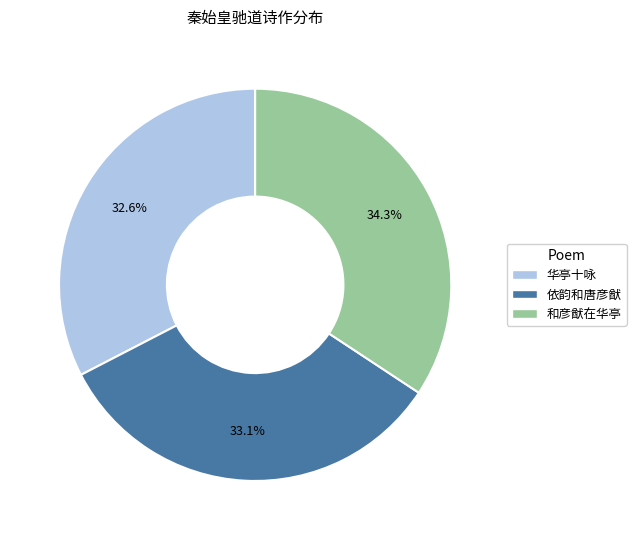

Is there a majority slice in this chart?

No